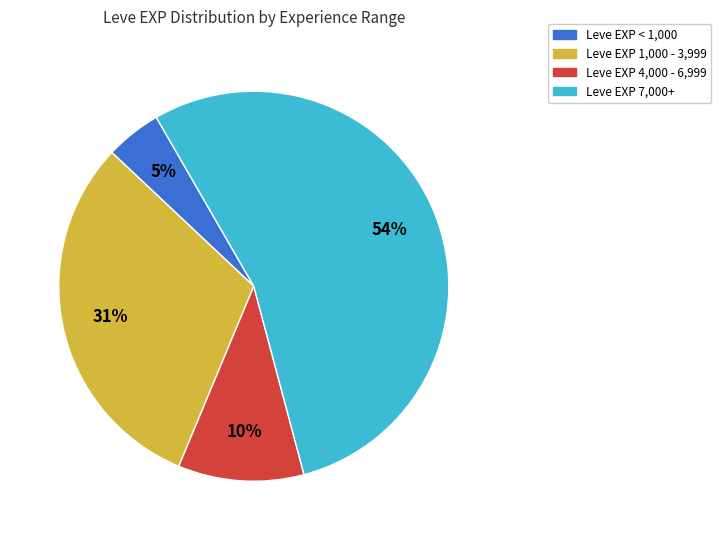

Is there any slice that represents more than half of the pie?

Yes